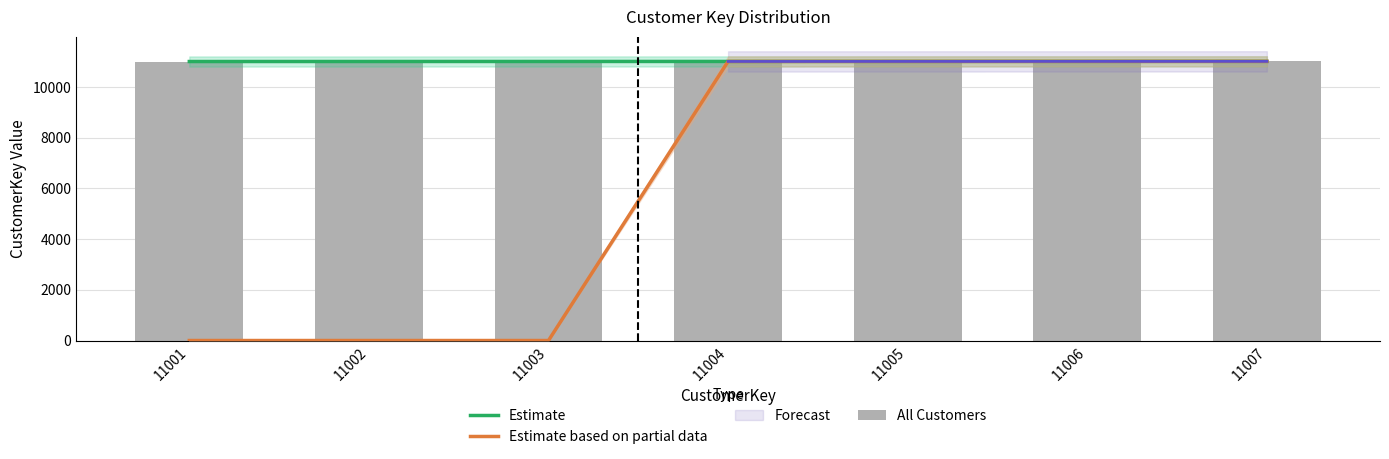

How many data points in Estimate are above 11004?

3